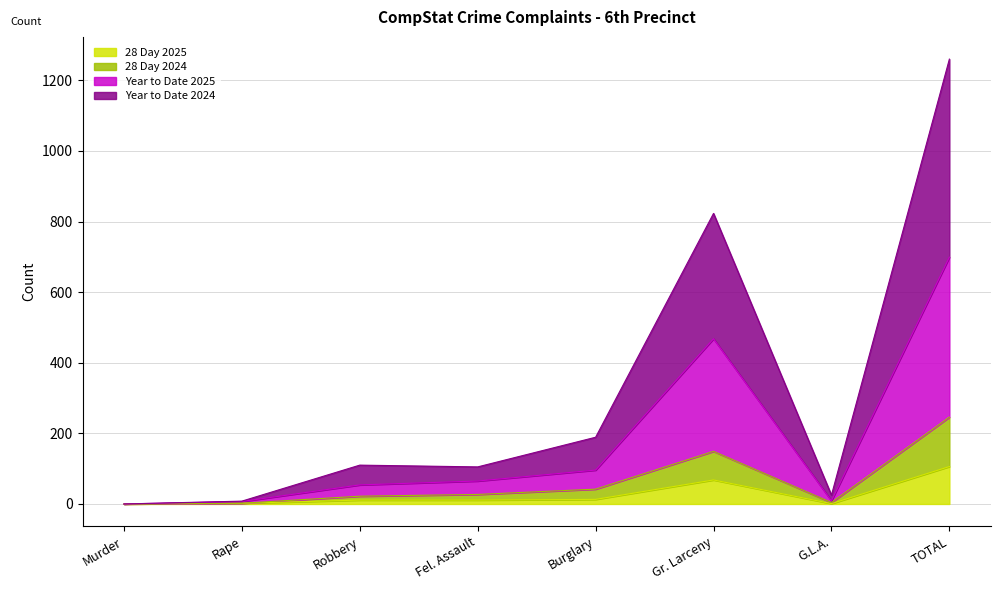

List the labels in order of 28 Day 2024 value, largest first.

TOTAL, Gr. Larceny, Burglary, Fel. Assault, Robbery, G.L.A., Rape, Murder